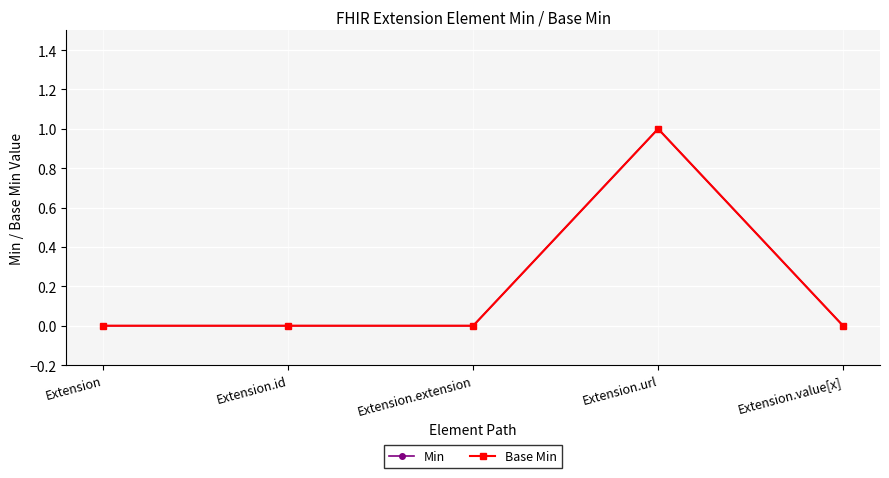

Reading right to left, what are all the values shown in this chart?

Min: 0	1	0	0	0
Base Min: 0	1	0	0	0